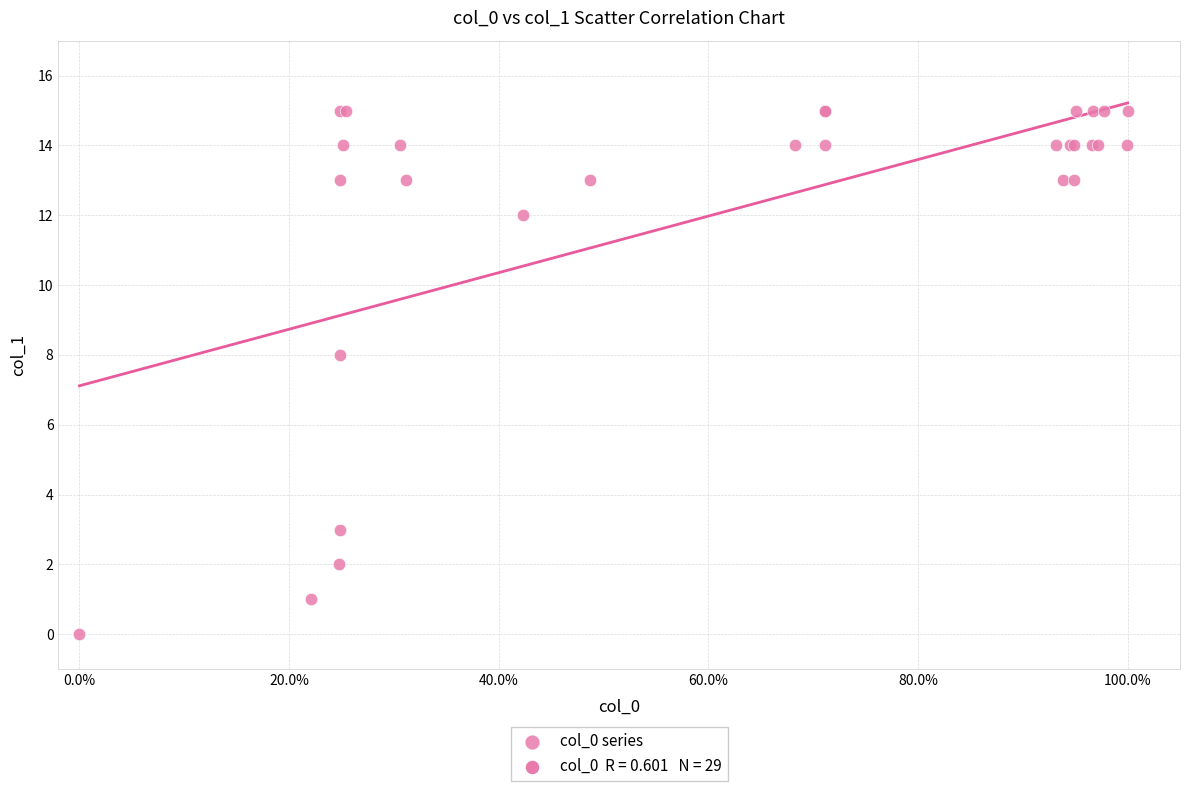

What Y value in the scatter plot is closest to 7?

8